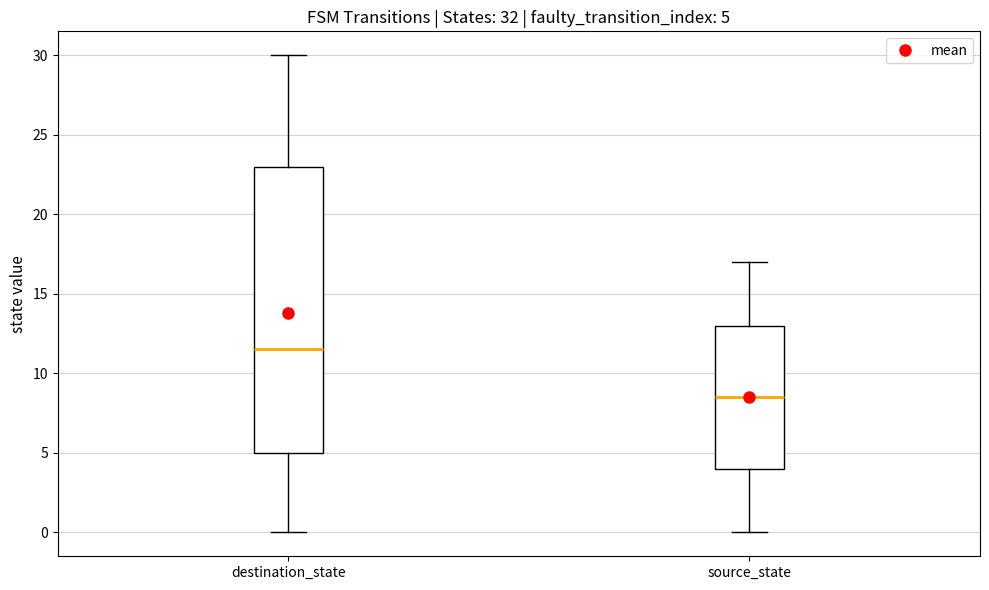

Which box has the lowest median line?

source_state